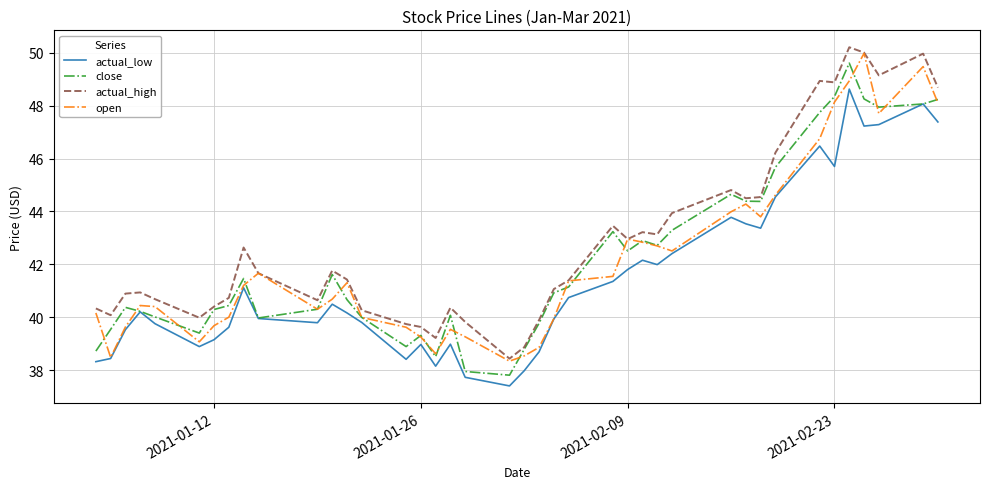

True or false: actual_high and actual_low cross at least once.

False